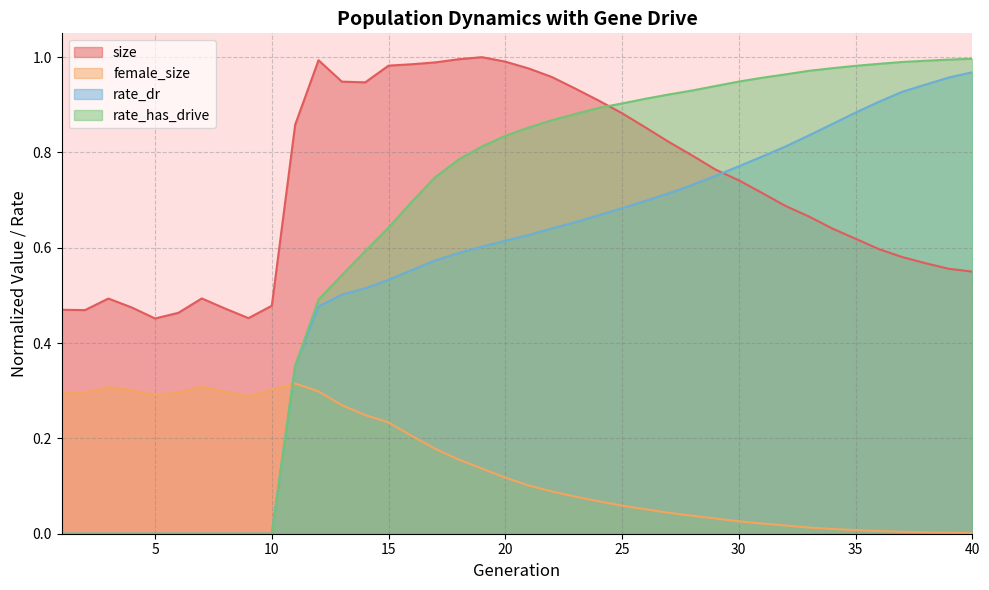

True or false: rate_dr and rate_has_drive cross at least once.

False